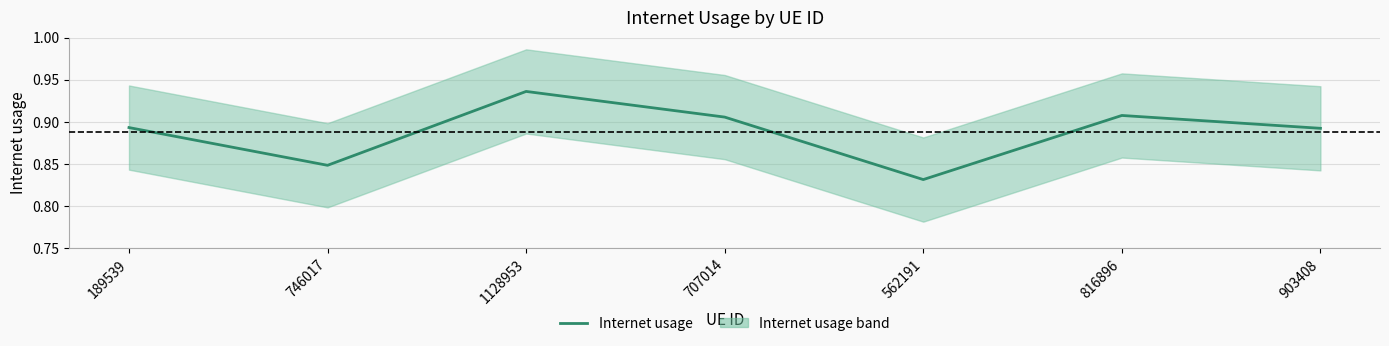

What is the maximum value shown in the chart?

0.9